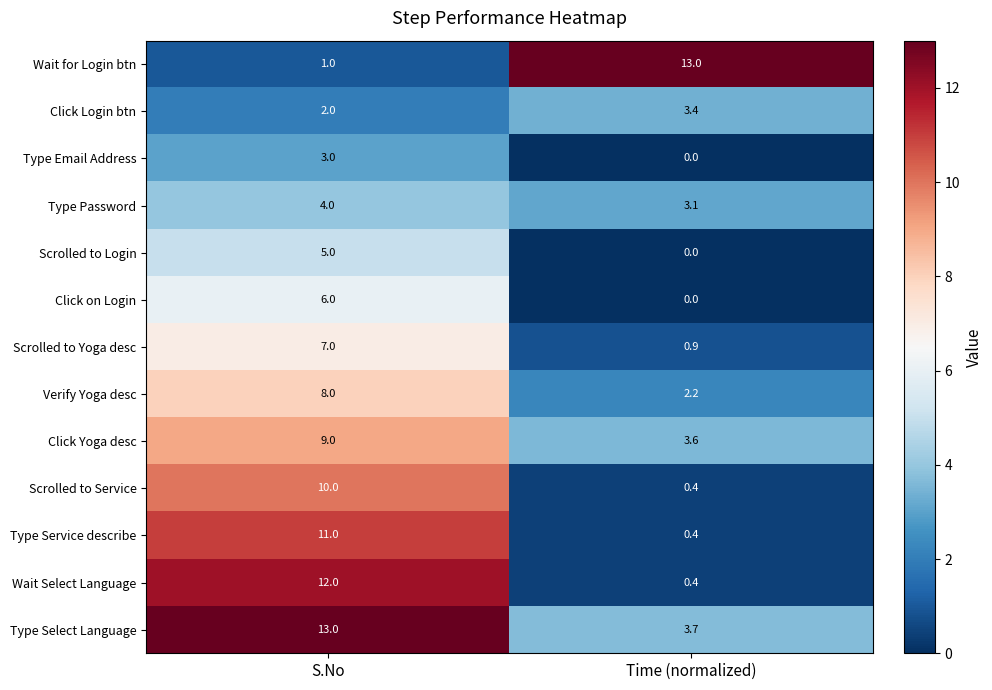

What is the difference between the Type Password values at S.No and Time (normalized)?

0.9